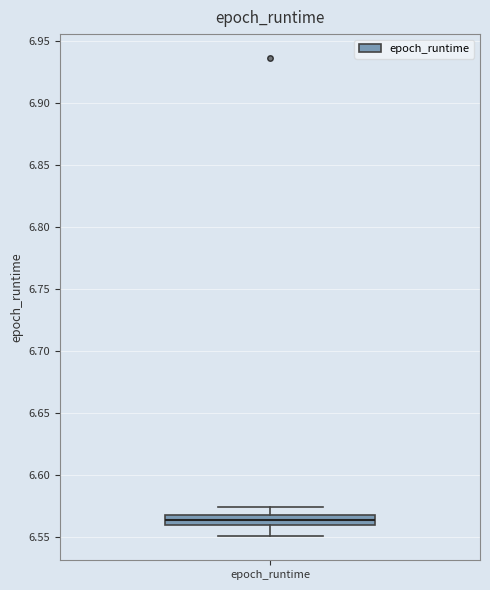

Read this box plot against the y-axis: the position of the median line, the range covered by the box, and the ends of both whiskers. The values are not printed on the chart, so give them approximately, as read against the axis.

median 6.565, box 6.560 to 6.570, whiskers 6.550 to 6.575